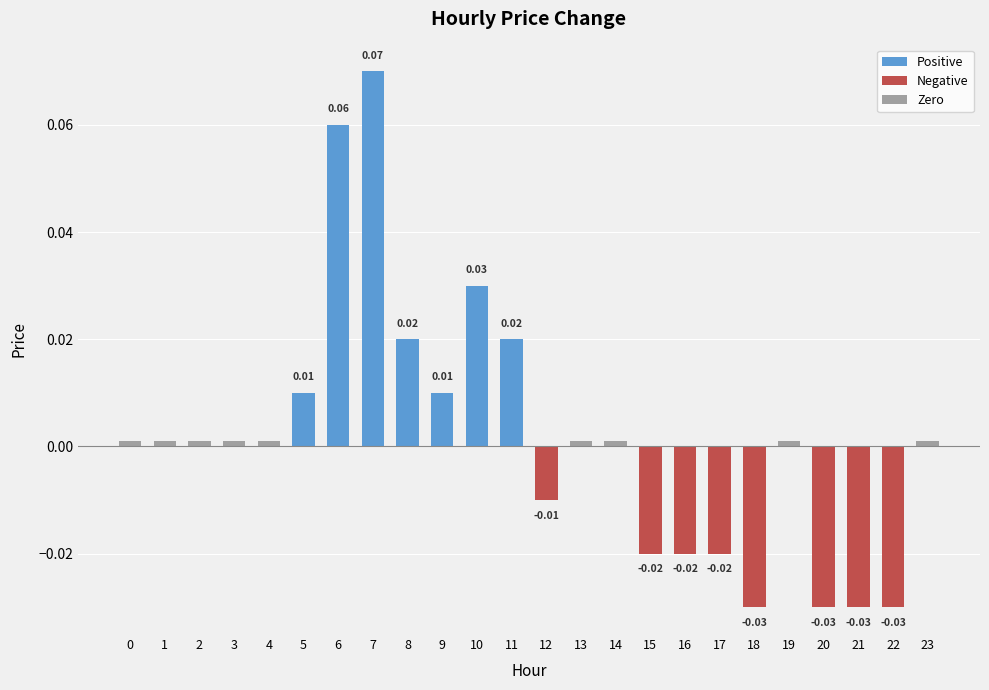

How many bars are there in total?

24